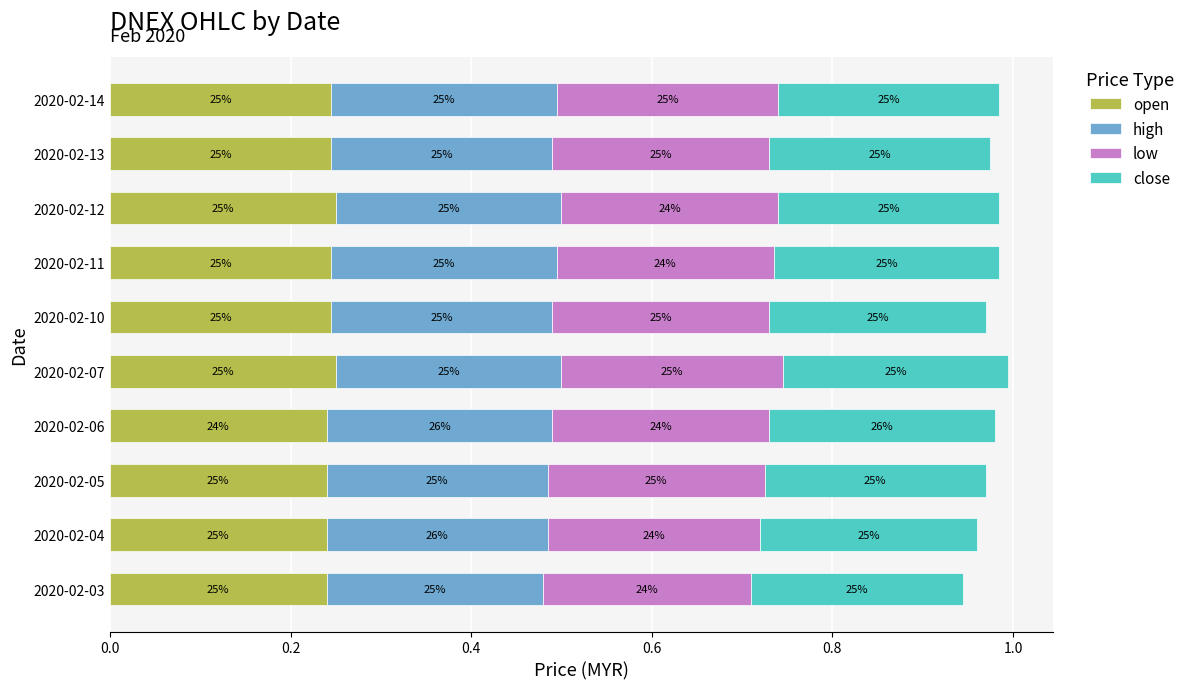

Reading left to right, what are all the values shown in this chart?

open: 0.2	0.2	0.2	0.2	0.2	0.2	0.2	0.2	0.2	0.2
high: 0.2	0.2	0.2	0.2	0.2	0.2	0.2	0.2	0.2	0.2
low: 0.2	0.2	0.2	0.2	0.2	0.2	0.2	0.2	0.2	0.2
close: 0.2	0.2	0.2	0.2	0.2	0.2	0.2	0.2	0.2	0.2